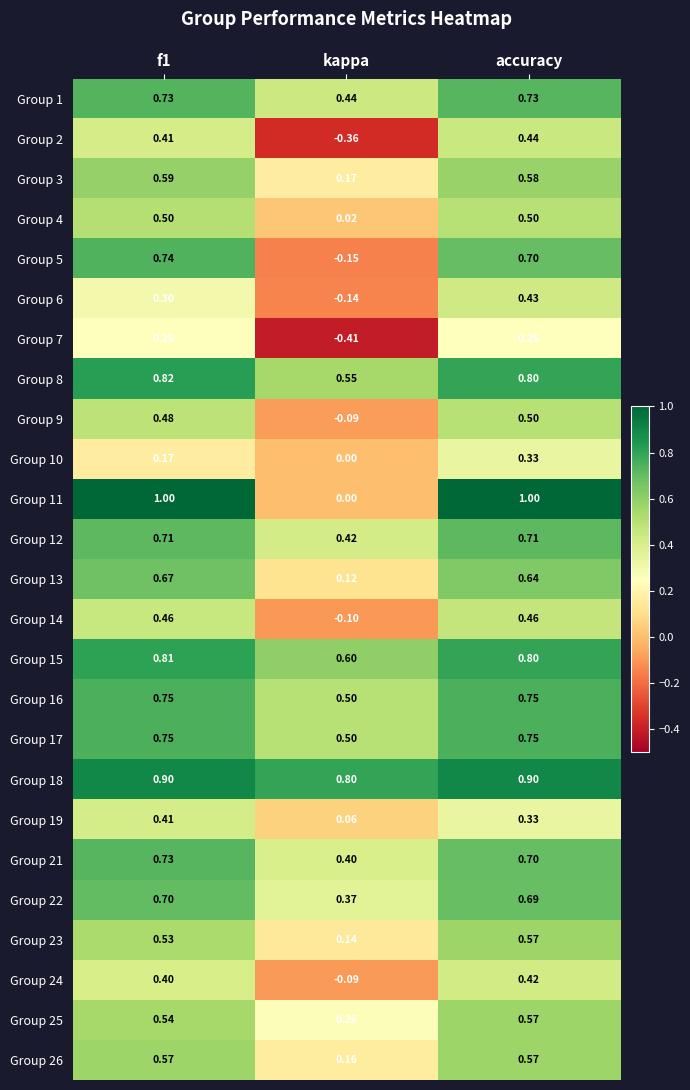

At which category does the chart reach its minimum across all series?

kappa